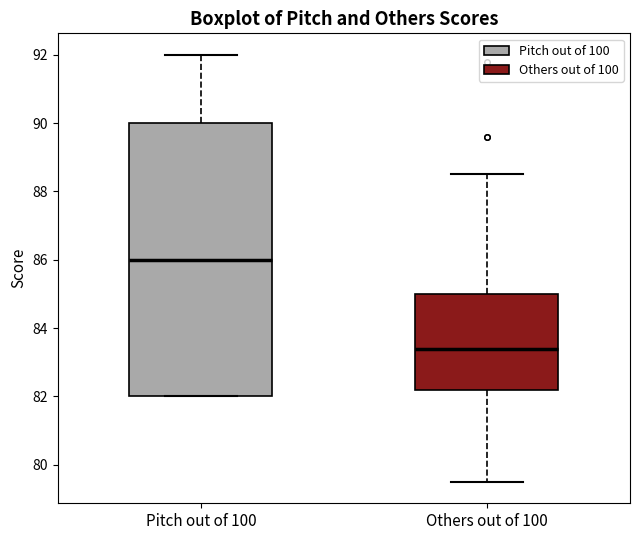

Reading left to right, transcribe this box plot: for each box, give where its median line is, the range the box spans, and where its two whiskers end, as read against the y-axis. The values are not printed on the chart, so give them approximately, as read against the axis.

Pitch out of 100: median 86.0, box 82.0 to 90.0, whiskers 82.0 to 92.0
Others out of 100: median 83.4, box 82.2 to 85.0, whiskers 79.6 to 88.6